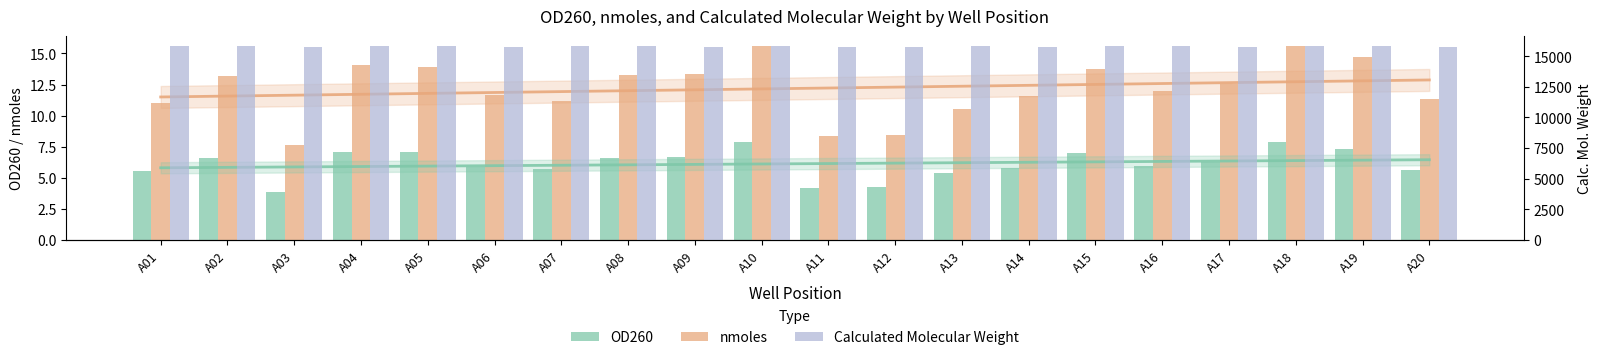

What is the approximate value of Calculated Molecular Weight at A08?

15799.0